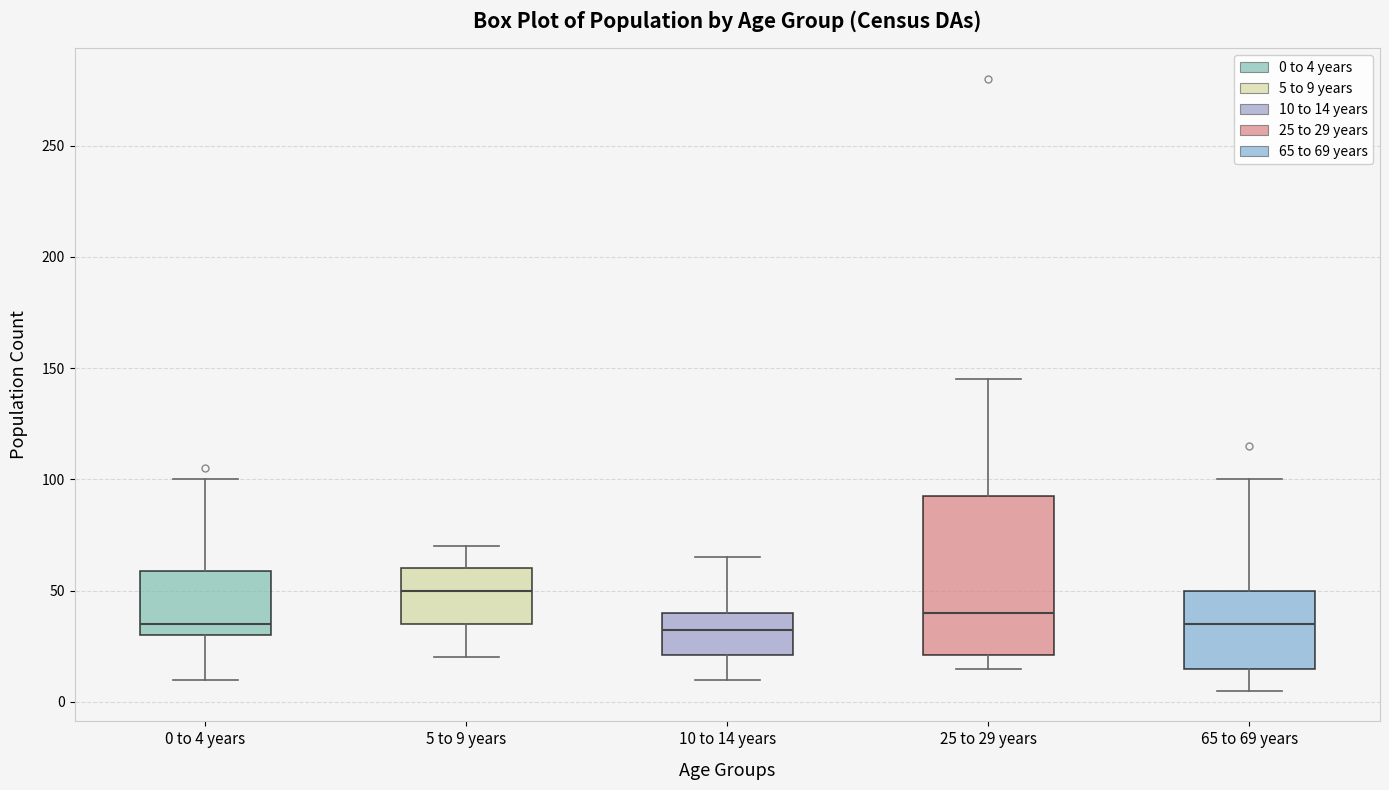

Reading left to right, read every box against the y-axis: the position of its median line, the range the box covers, and the ends of its whiskers. The values are not printed on the chart, so give them approximately, as read against the axis.

0 to 4 years: median 35, box 30 to 60, whiskers 10 to 100
5 to 9 years: median 50, box 35 to 60, whiskers 20 to 70
10 to 14 years: median 35, box 20 to 40, whiskers 10 to 65
25 to 29 years: median 40, box 20 to 95, whiskers 15 to 145
65 to 69 years: median 35, box 15 to 50, whiskers 5 to 100